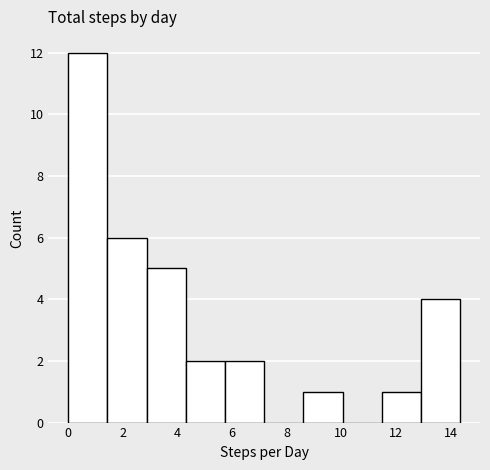

Over which range of the x-axis is the bar tallest?

0.0 to 1.4